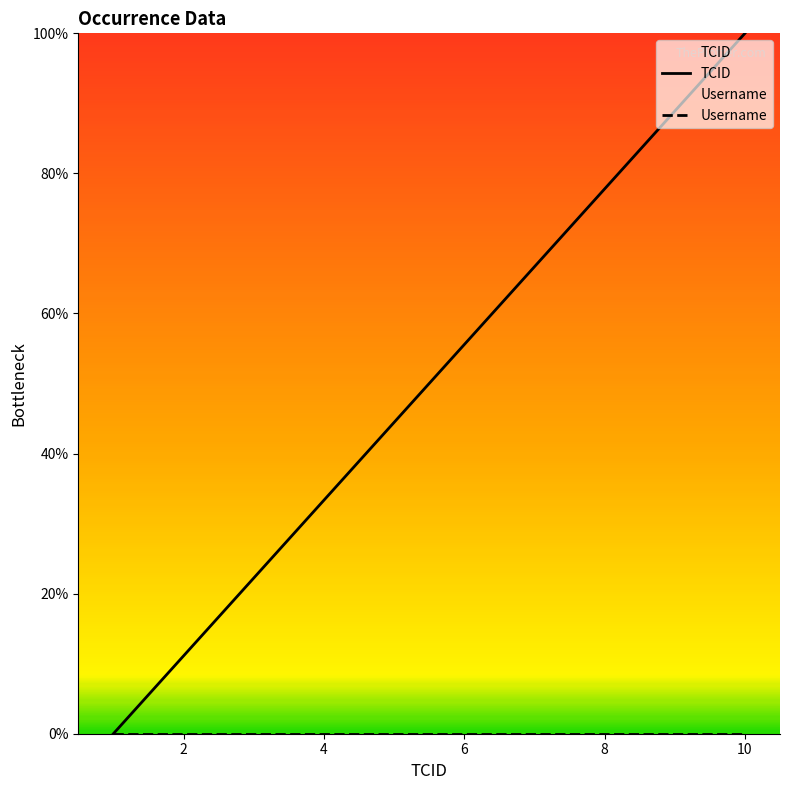

True or false: Username and TCID cross at least once.

False